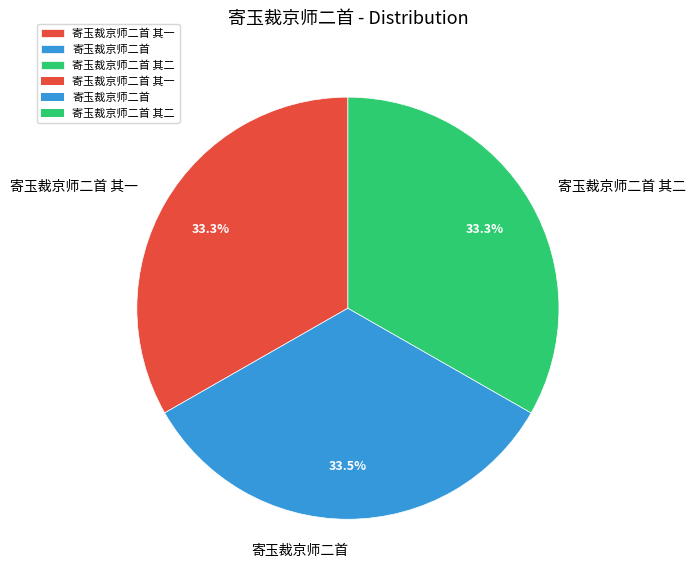

How many slices are in this pie chart?

3